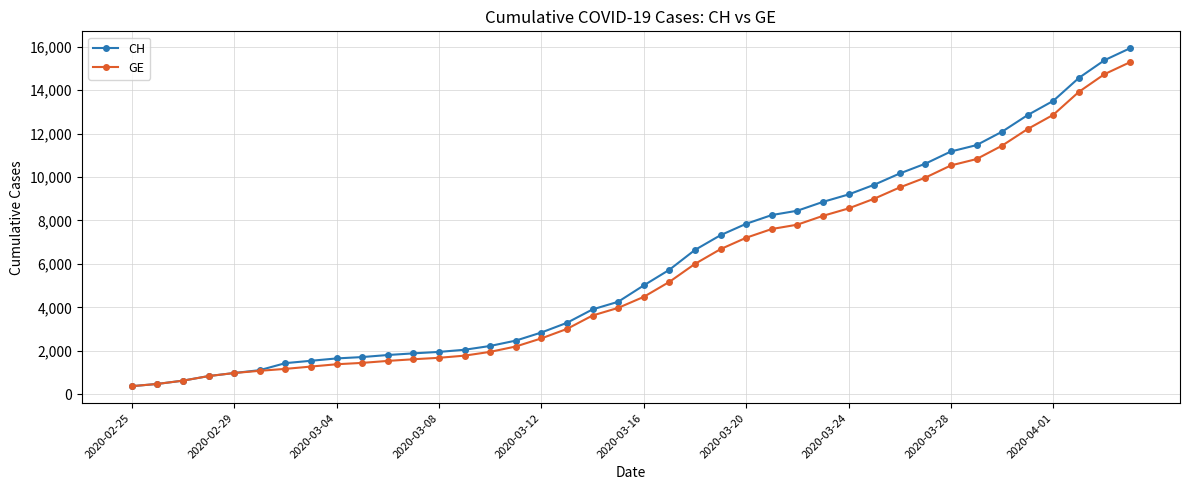

Which series has the largest range (max minus min)?

CH